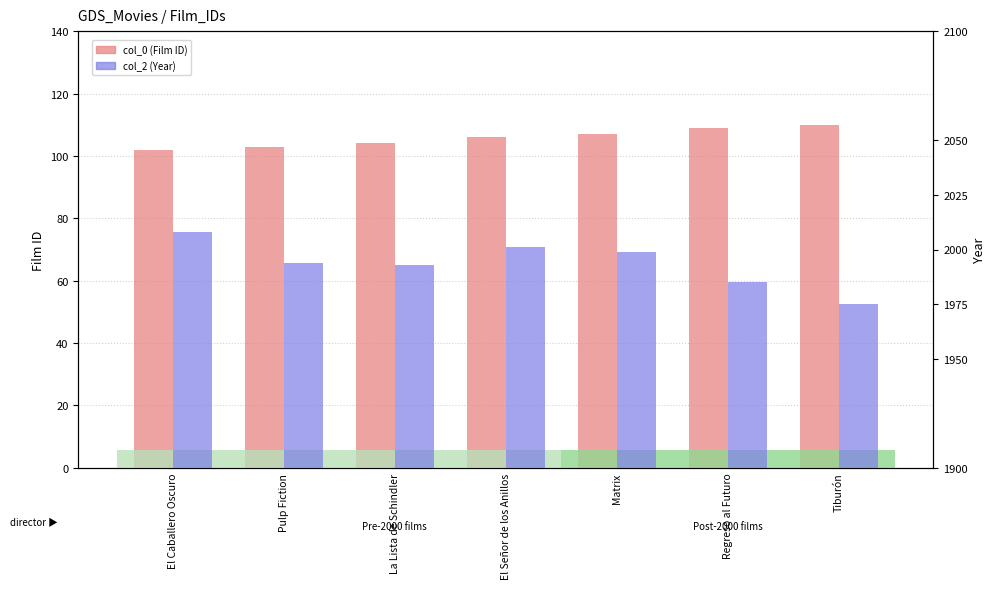

Which series has the largest total across all categories?

col_2 (Year)